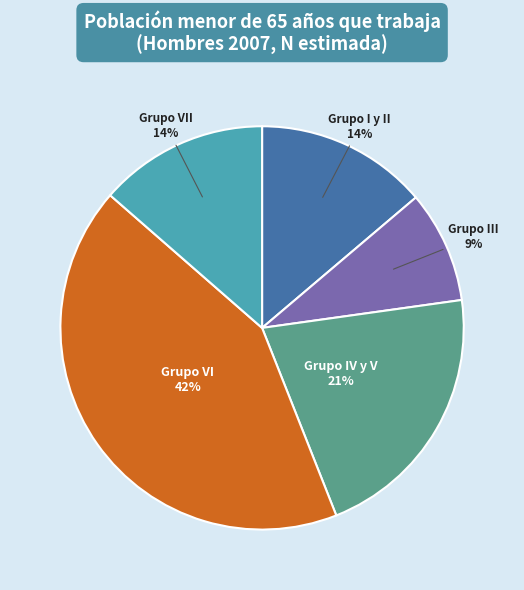

Does any single category account for the majority?

No